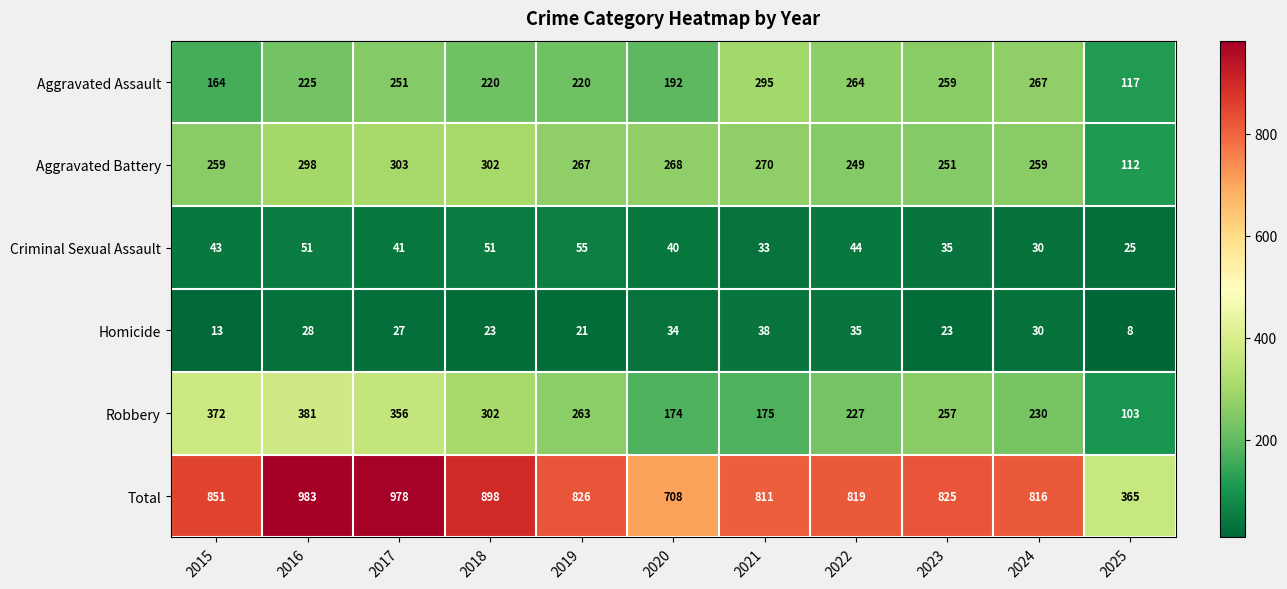

Which series has the widest spread of values?

Total